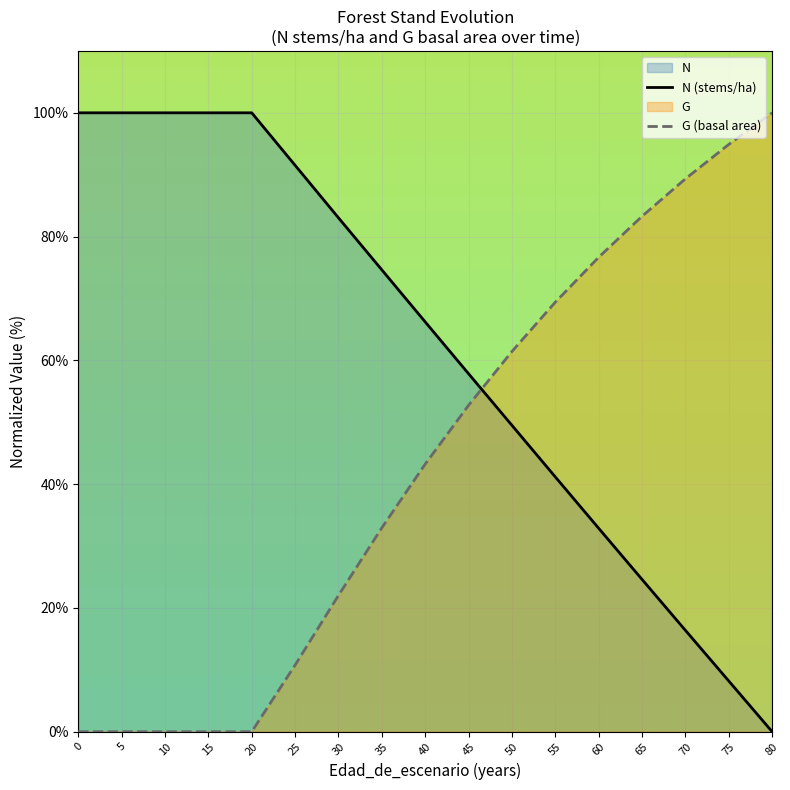

What is the difference between the maximum and second lowest values in the N (stems/ha) series?

91.8